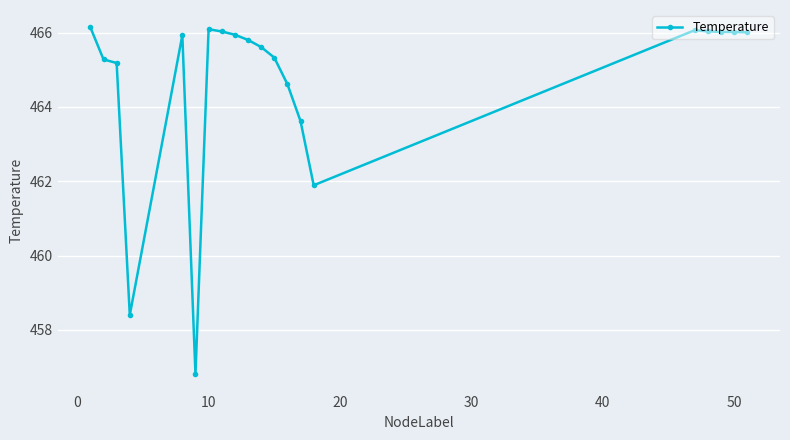

What is the value of the 4th point from the left?

458.4